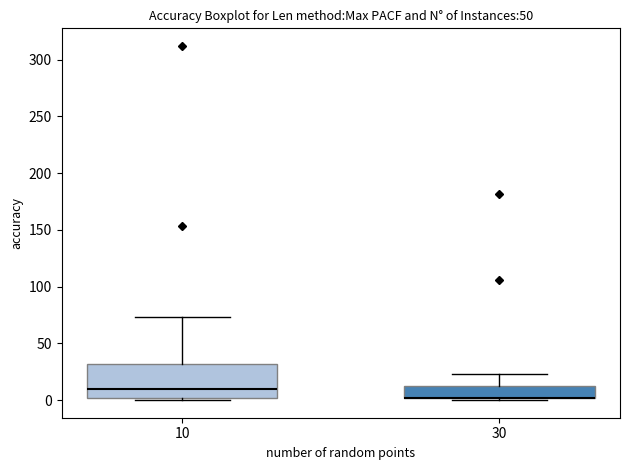

Which box is the tallest, from its lower edge to its upper edge?

10